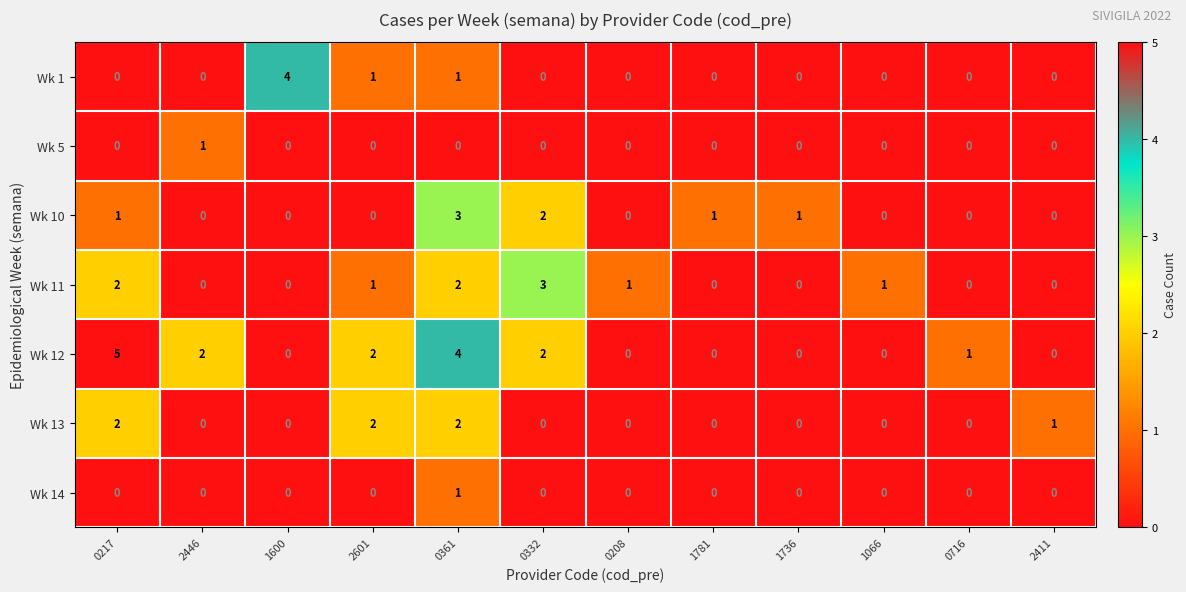

True or false: Wk 5 has a value of 0 at 0332.

True